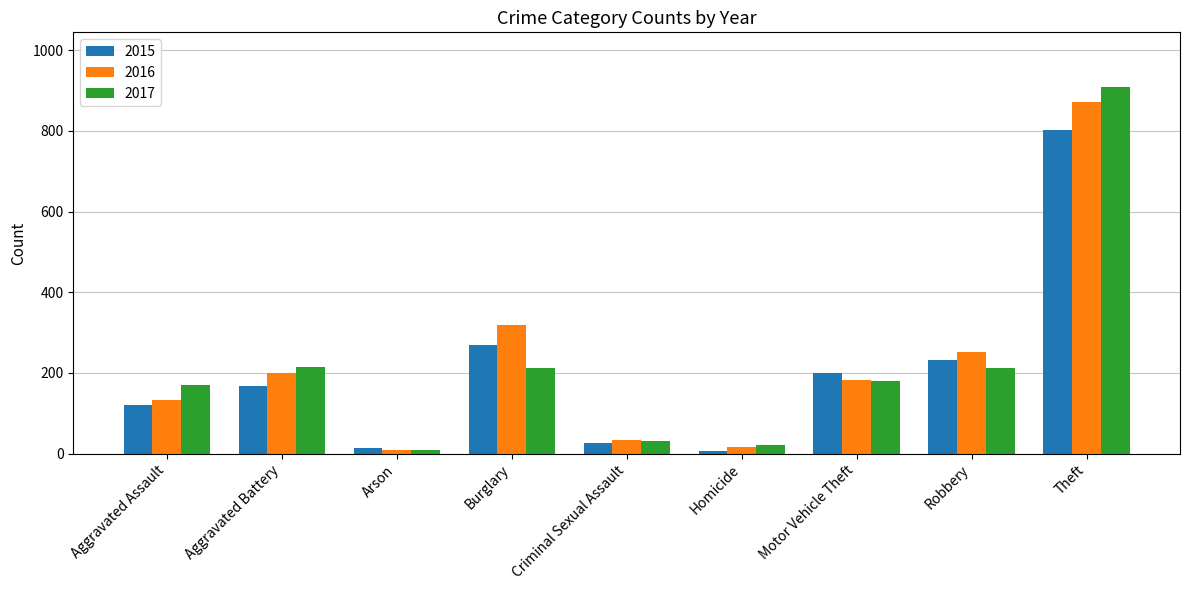

What is the sum of all 2017 values?

1958